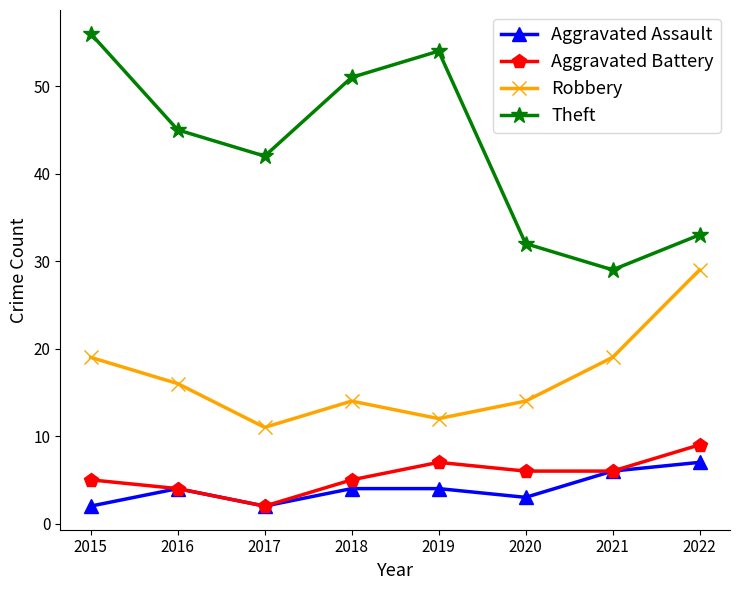

Read the Robbery value at 2017.

11